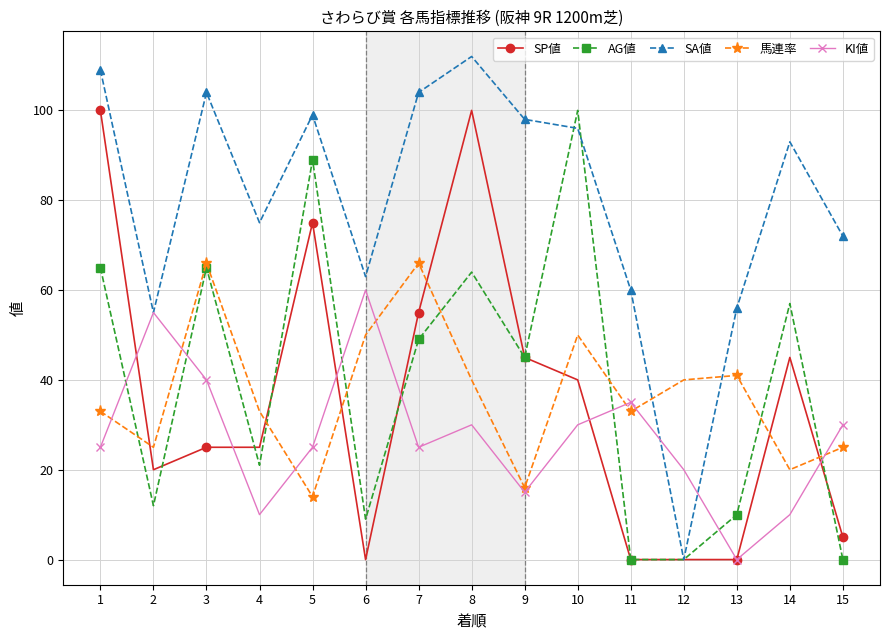

Where is the first local minimum for 馬連率?

2